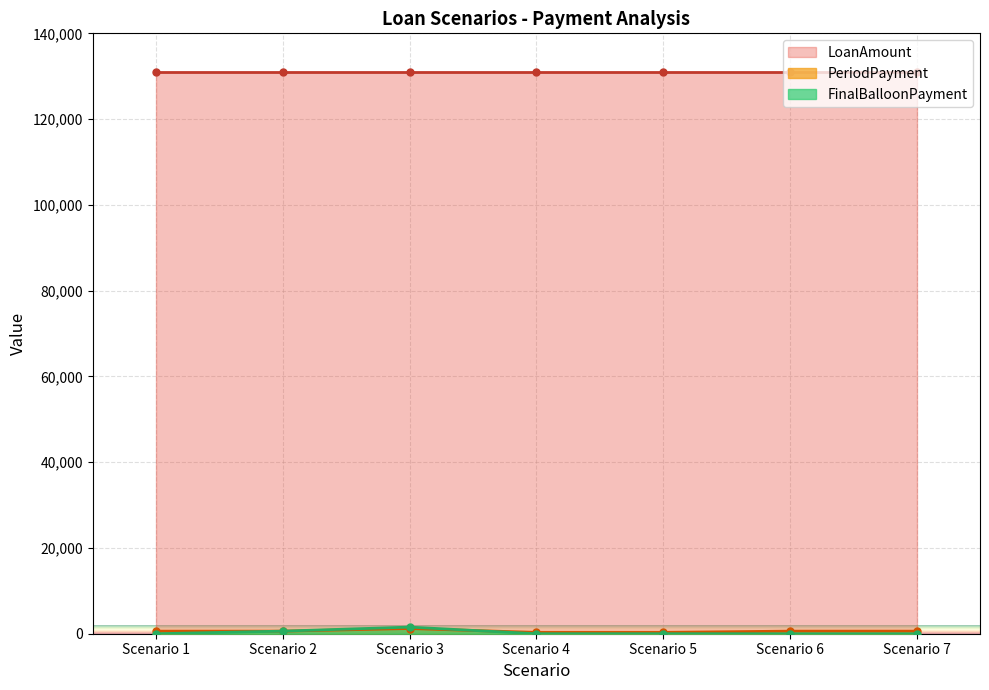

Where is FinalBalloonPayment nearest to the value 771?

Scenario 2